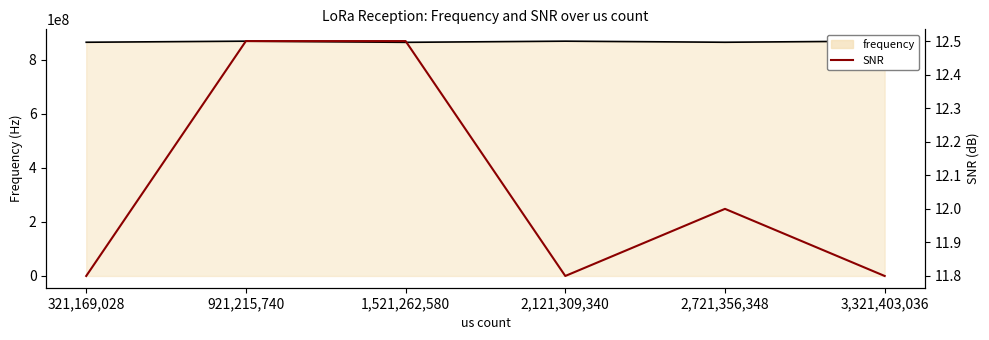

True or false: the data has more than 0 interior local peaks.

True